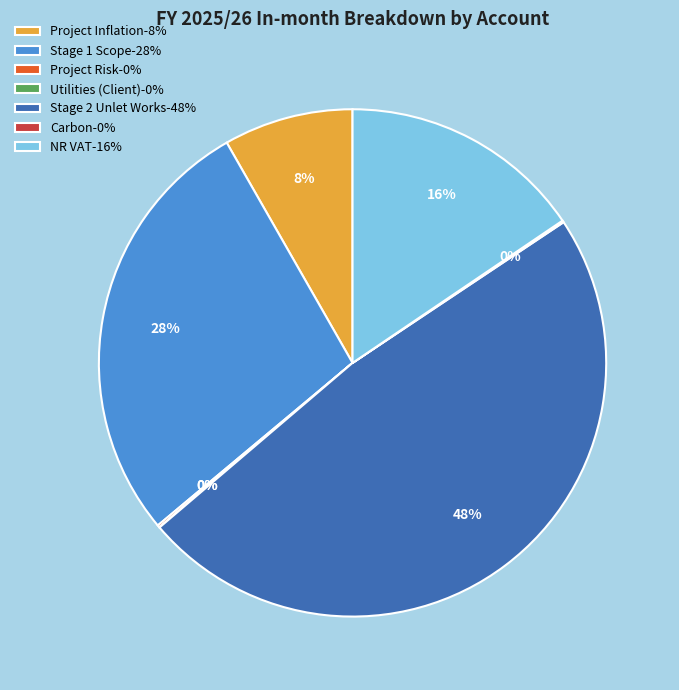

The NR VAT-16% slice represents 6% of the pie. True or false?

False